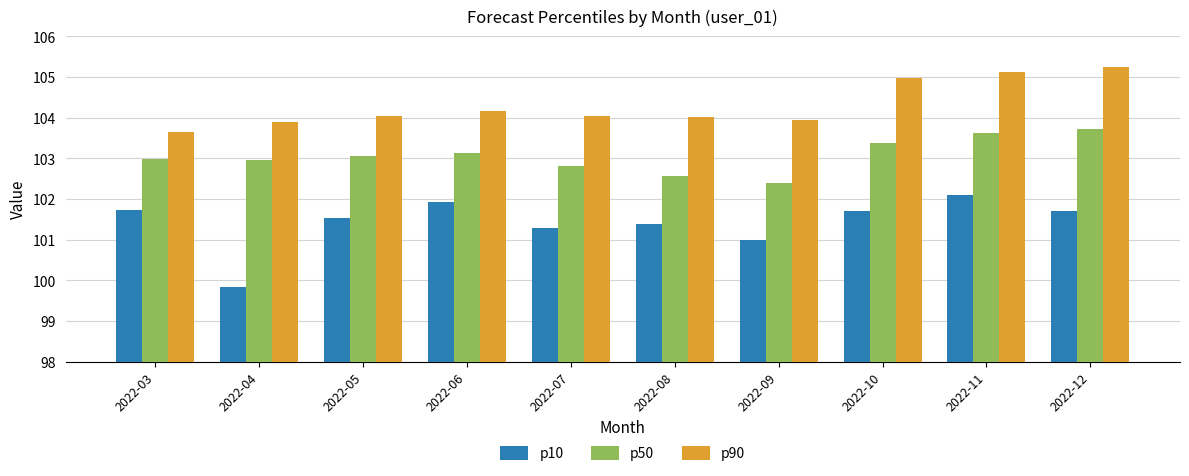

List the series in order of their peak value, lowest first.

p10, p50, p90